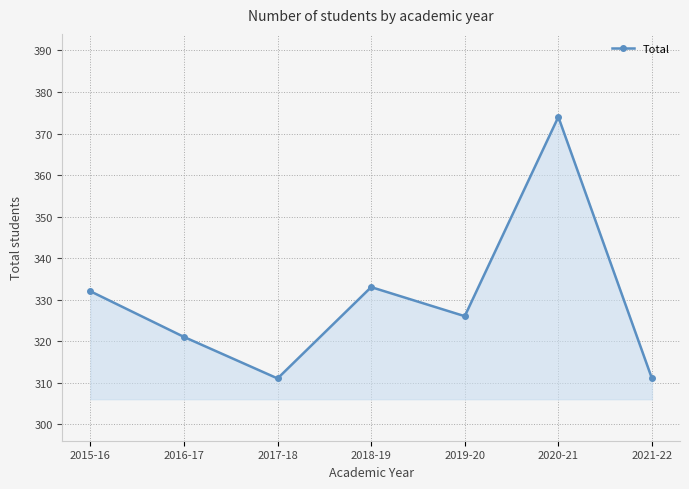

Where is the data nearest to the value 342?

2018-19